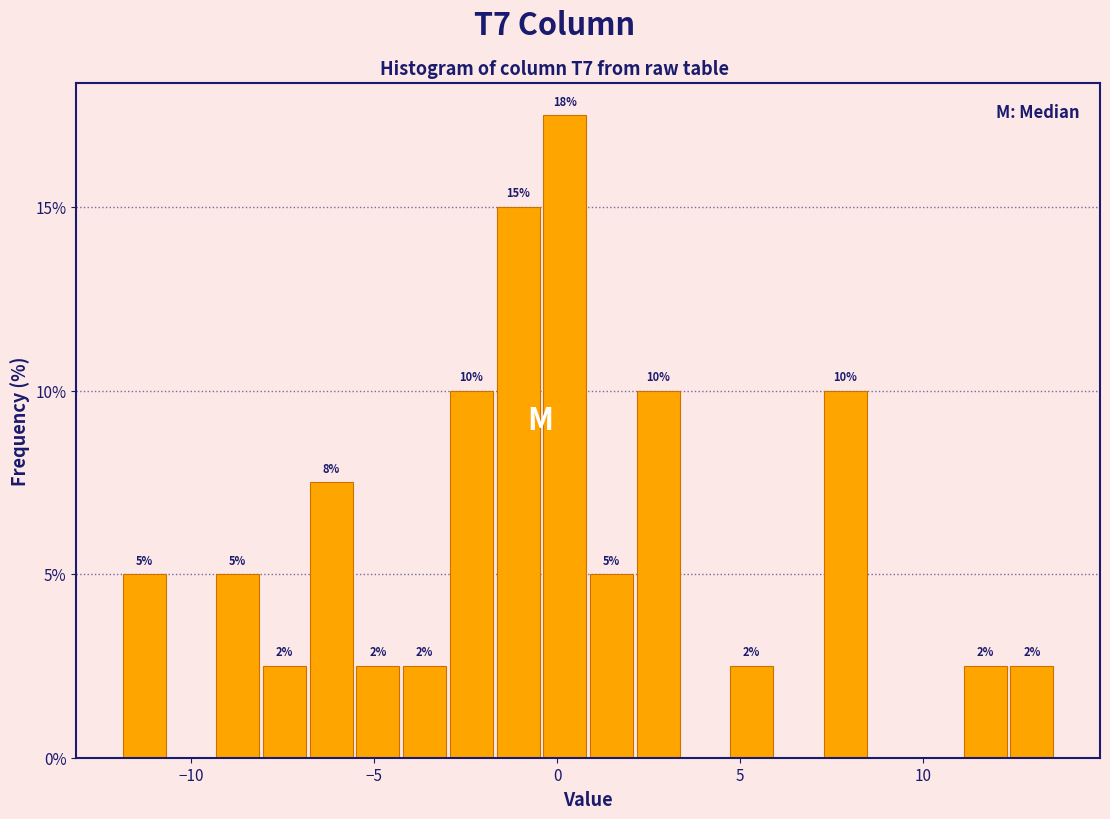

Read against the x-axis, roughly where is the centre of the tallest bar?

0.0